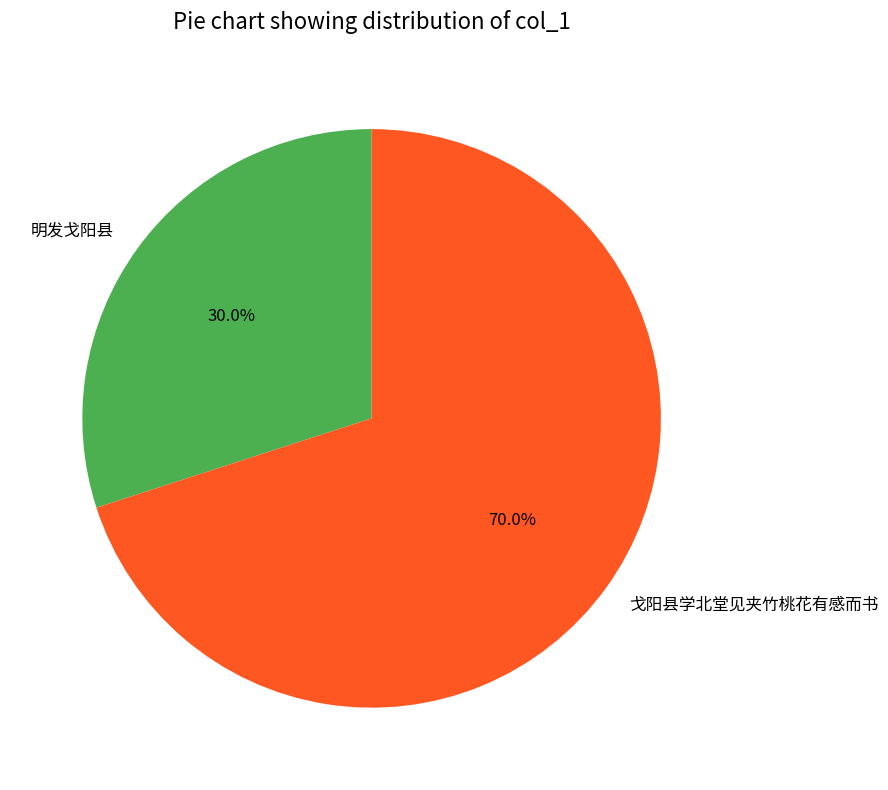

To the nearest percent, what is the combined percentage of 明发戈阳县 and 戈阳县学北堂见夹竹桃花有感而书?

100%